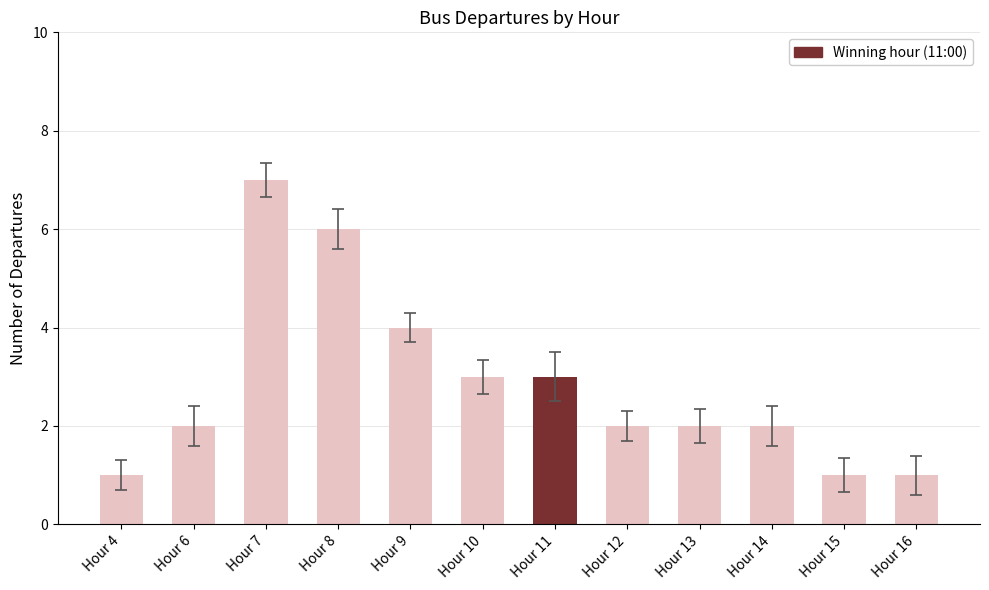

What is the average value?

3